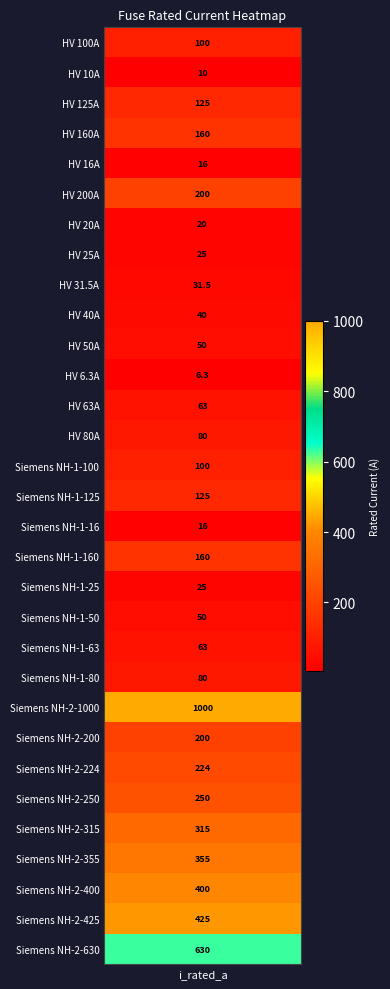

The value at Siemens NH-1-160 is 109.6. True or false?

False